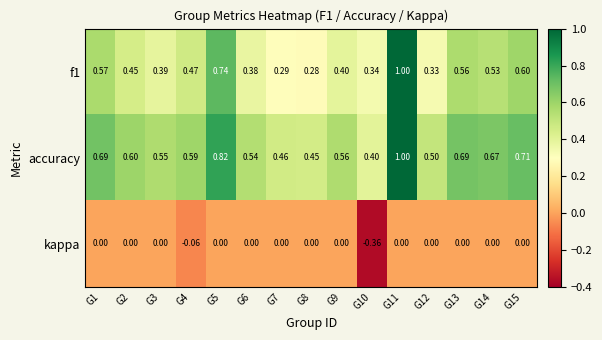

Is the value of f1 at G13 greater than the value of kappa at G15?

Yes